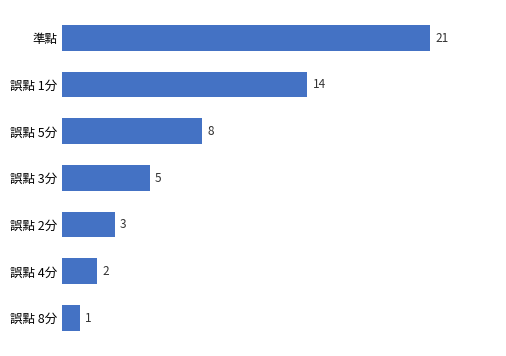

What is the maximum value shown in the chart?

21